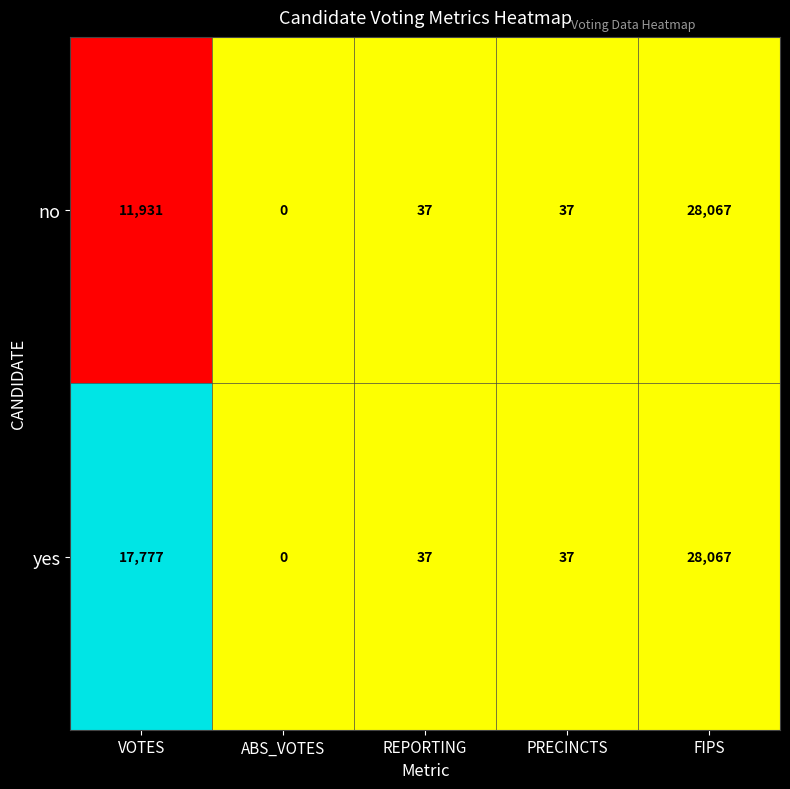

True or false: yes has a value of 17777 at VOTES.

True